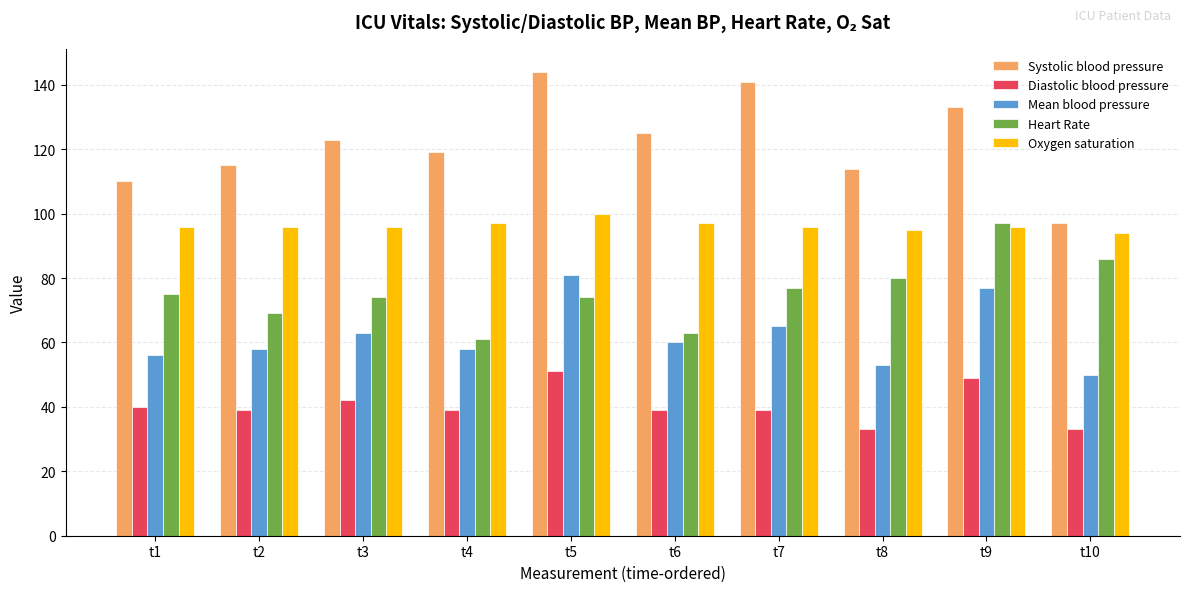

How many distinct data groups are displayed?

5